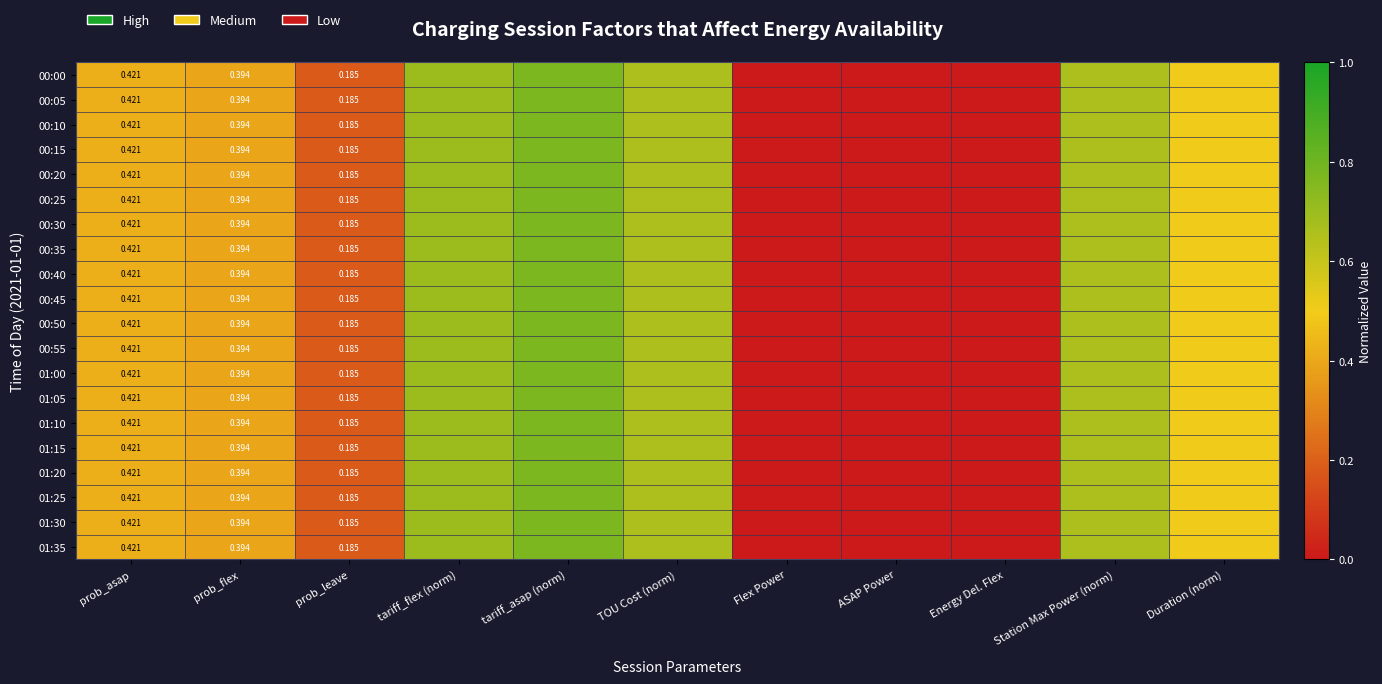

True or false: 00:35 has a value of 0.3 at tariff_asap (norm).

False